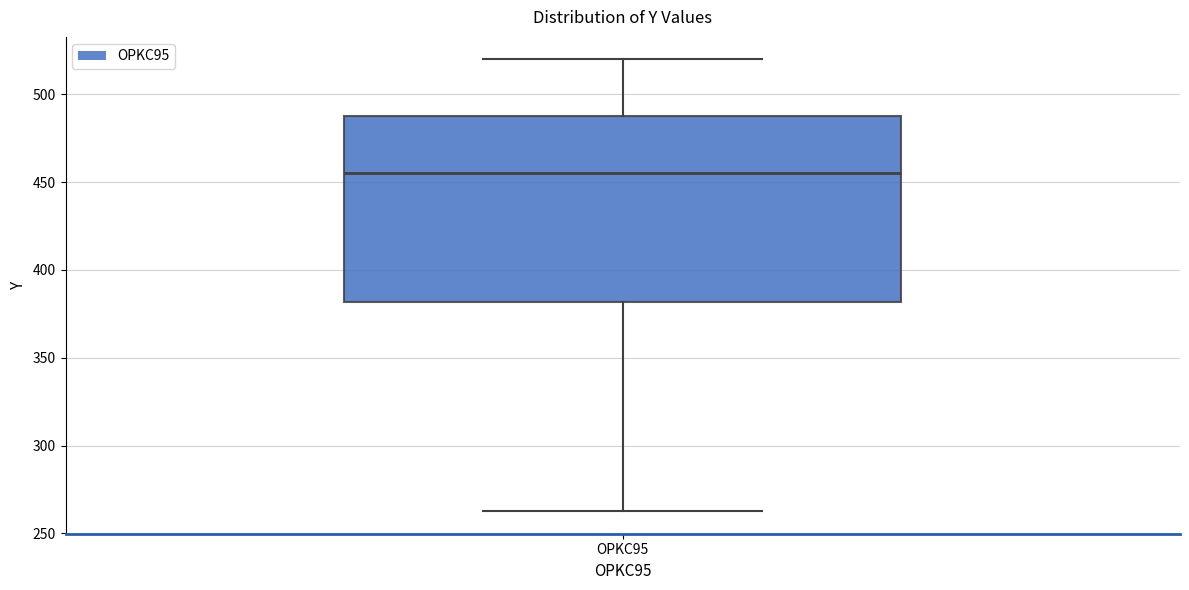

Read this box plot against the y-axis: the position of the median line, the range covered by the box, and the ends of both whiskers. The values are not printed on the chart, so give them approximately, as read against the axis.

median 455, box 380 to 485, whiskers 265 to 520